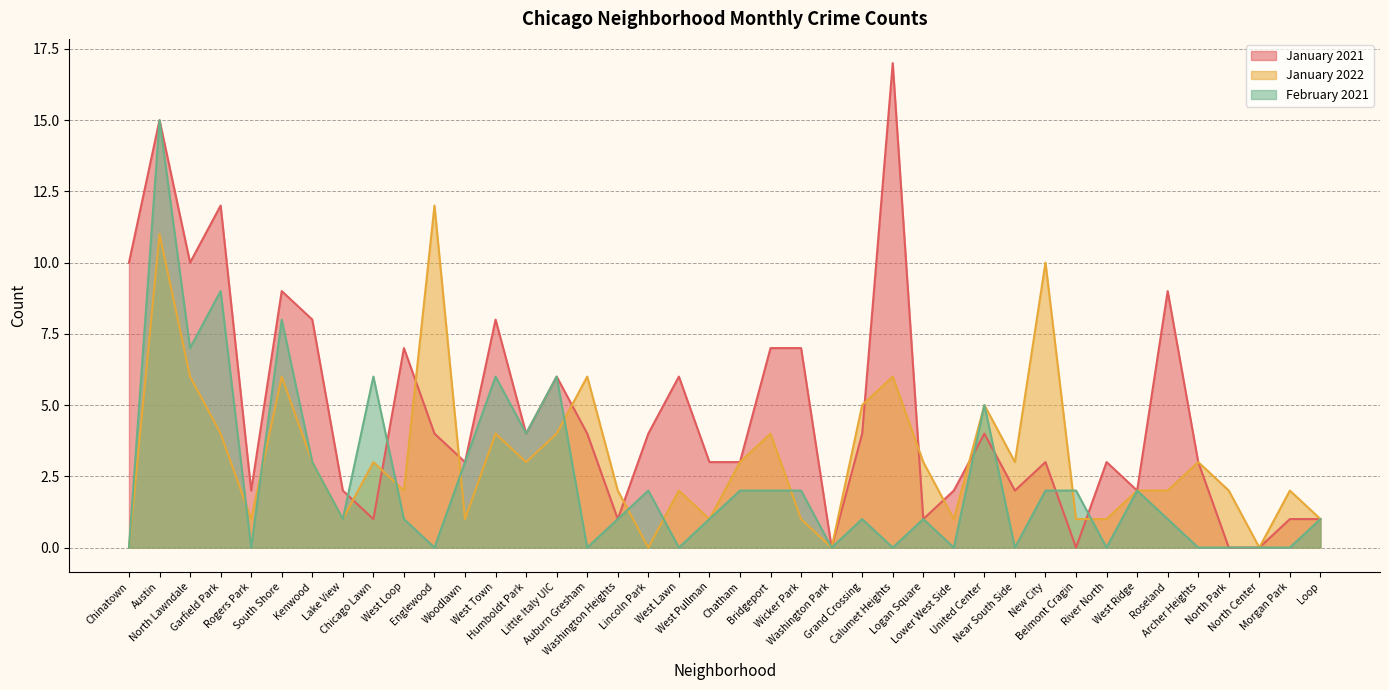

How many intersections are there between January 2022 and January 2021?

11